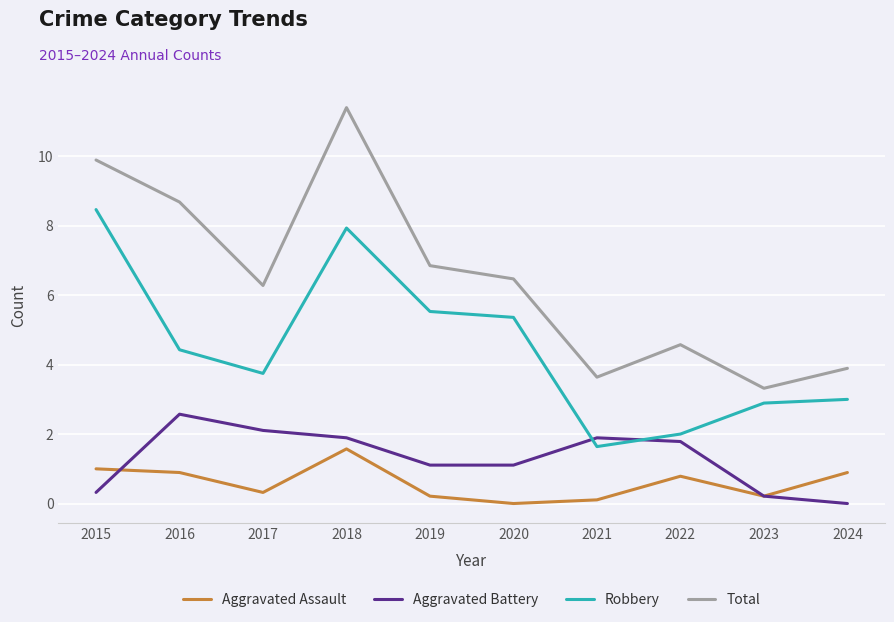

What is the spread (max minus min) of values at 2020?

6.5